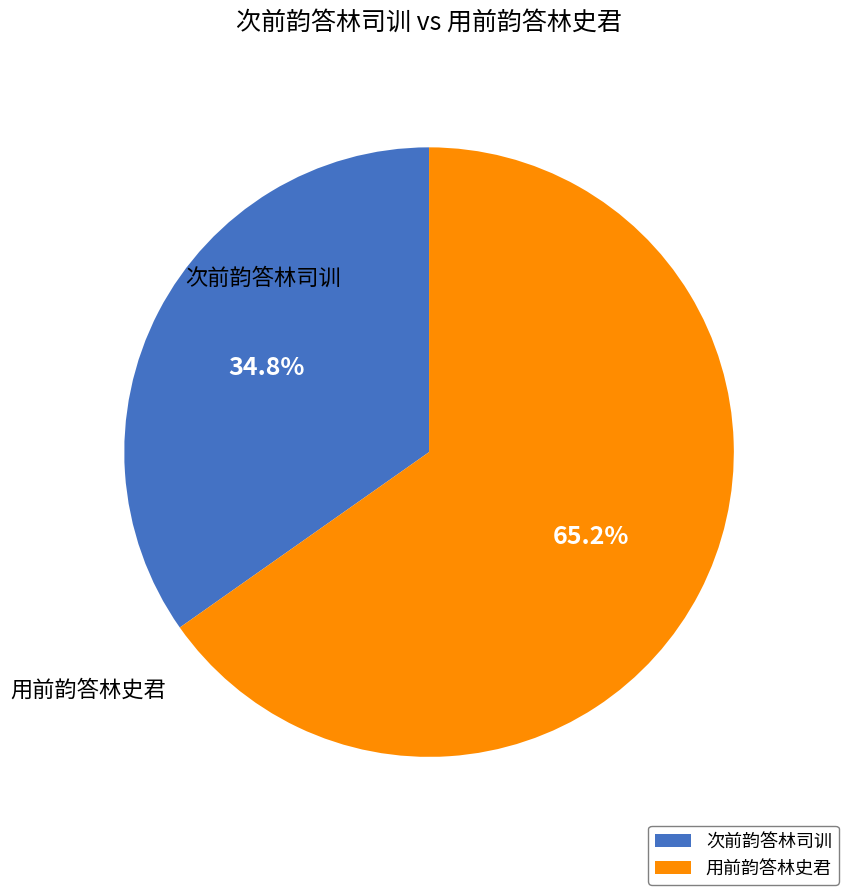

Does any single category account for the majority?

Yes